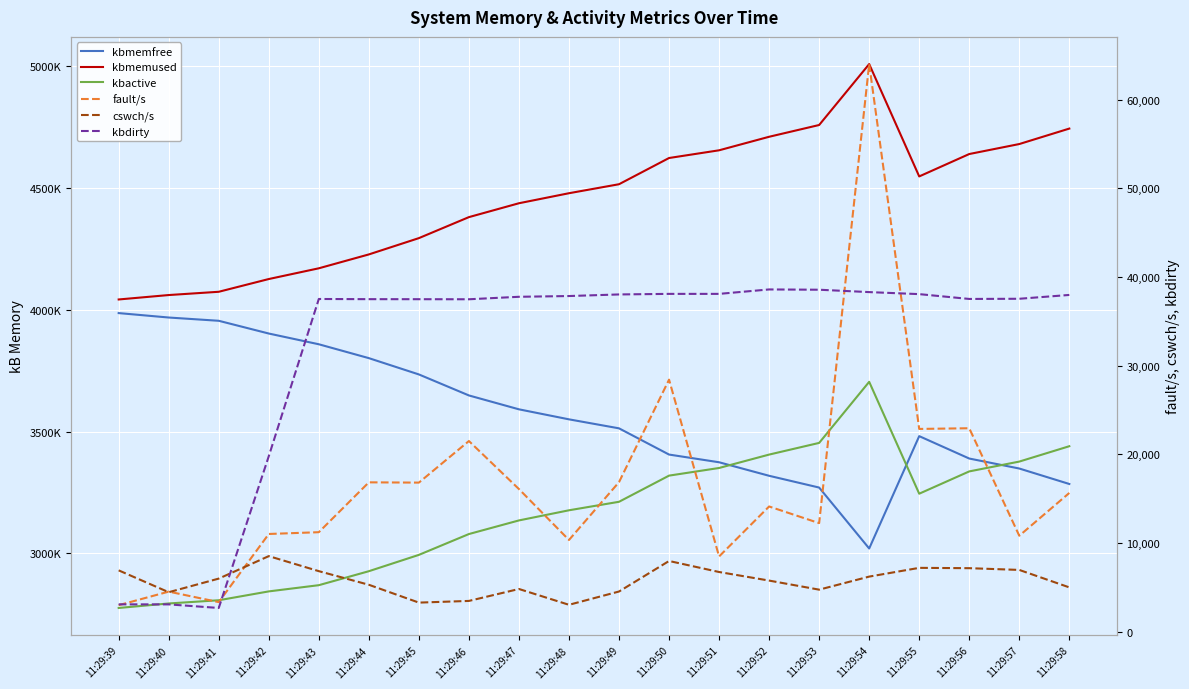

What are all the series names shown in the legend?

kbmemfree, kbmemused, kbactive, fault/s, cswch/s, kbdirty